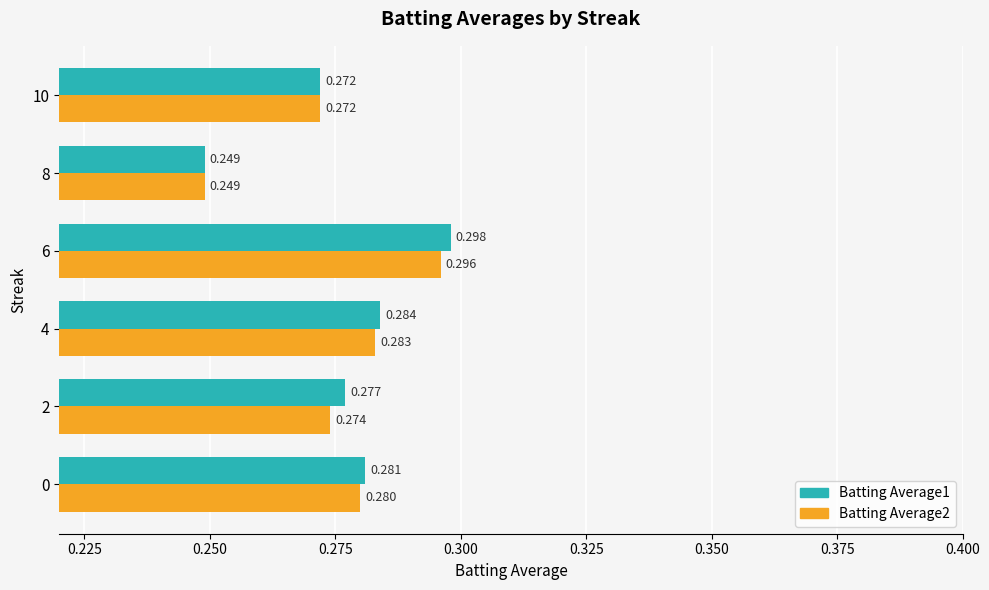

Is the value of Batting Average2 at 8 greater than the value of Batting Average1 at 4?

No